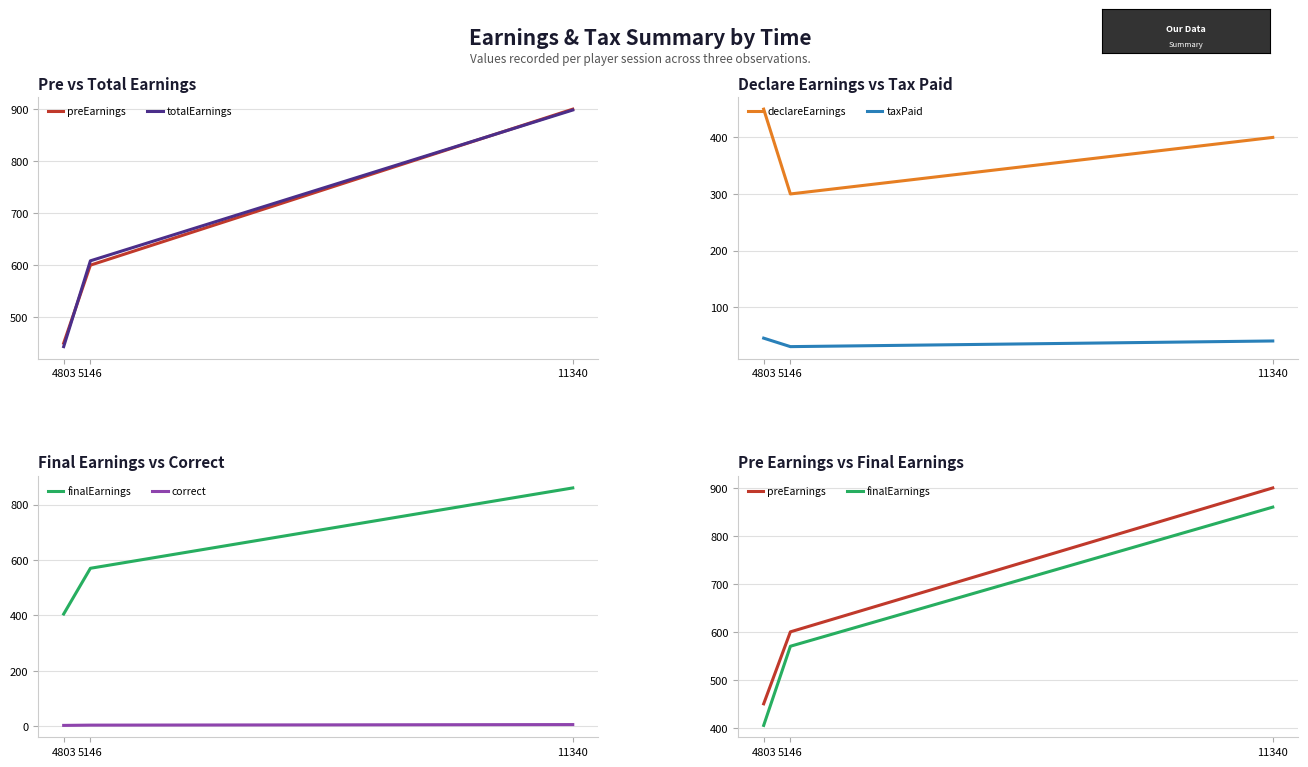

Reading left to right, transcribe all the data shown in this chart.

preEarnings: 450.0	600.0	900.0
totalEarnings: 443.3	608.3	898.3
declareEarnings: 450.0	300.0	400.0
taxPaid: 45.0	30.0	40.0
finalEarnings: 405.0	570.0	860.0
correct: 3.0	4.0	6.0